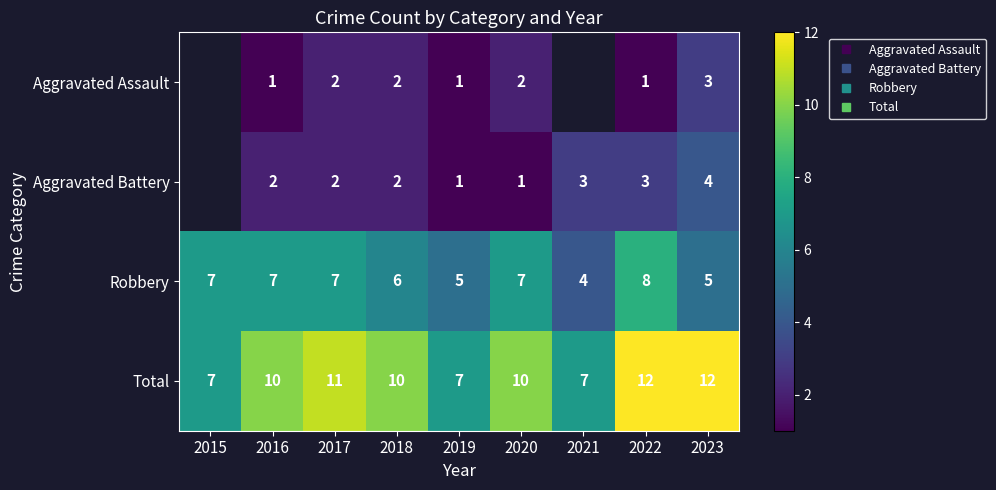

Between 2019 and 2023, which series saw the biggest shift?

Total